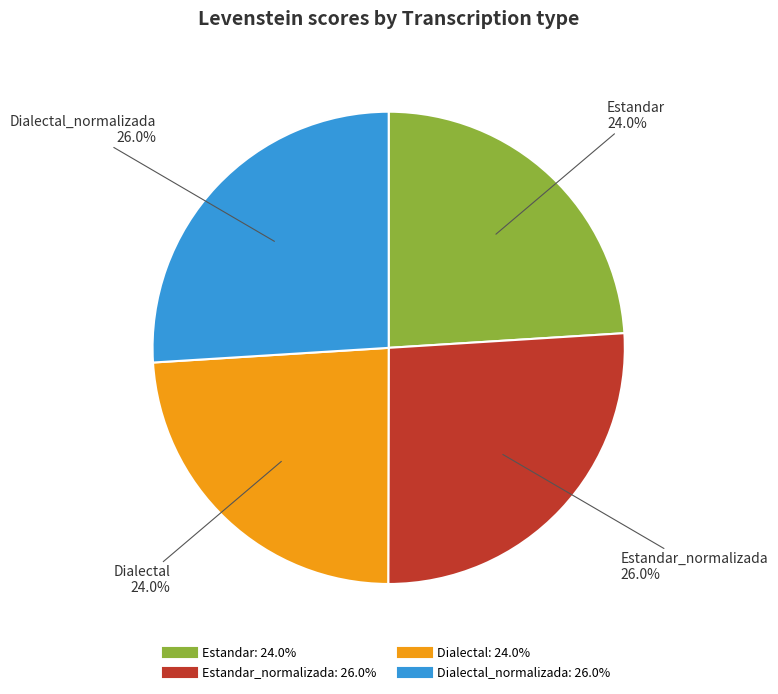

Is there any slice that represents more than half of the pie?

No